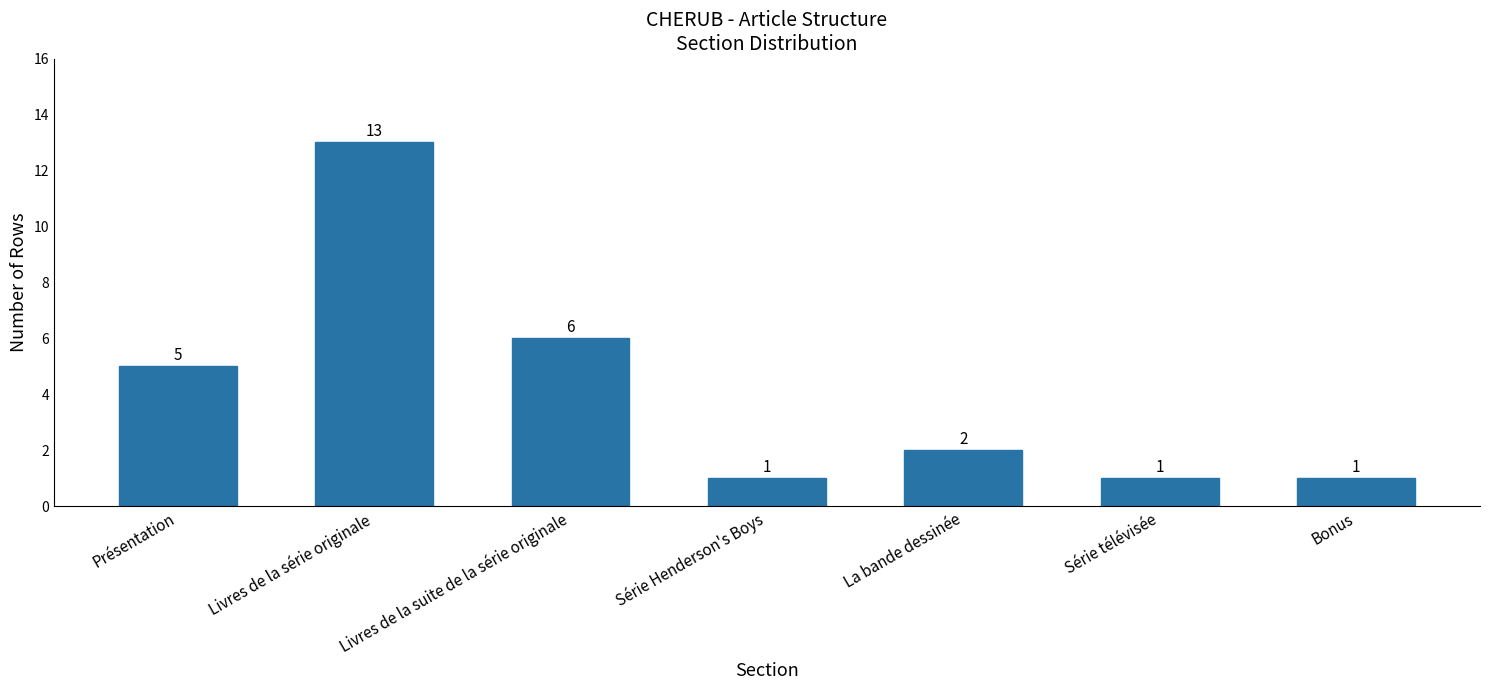

Is it true that the value at Série télévisée is 1?

True